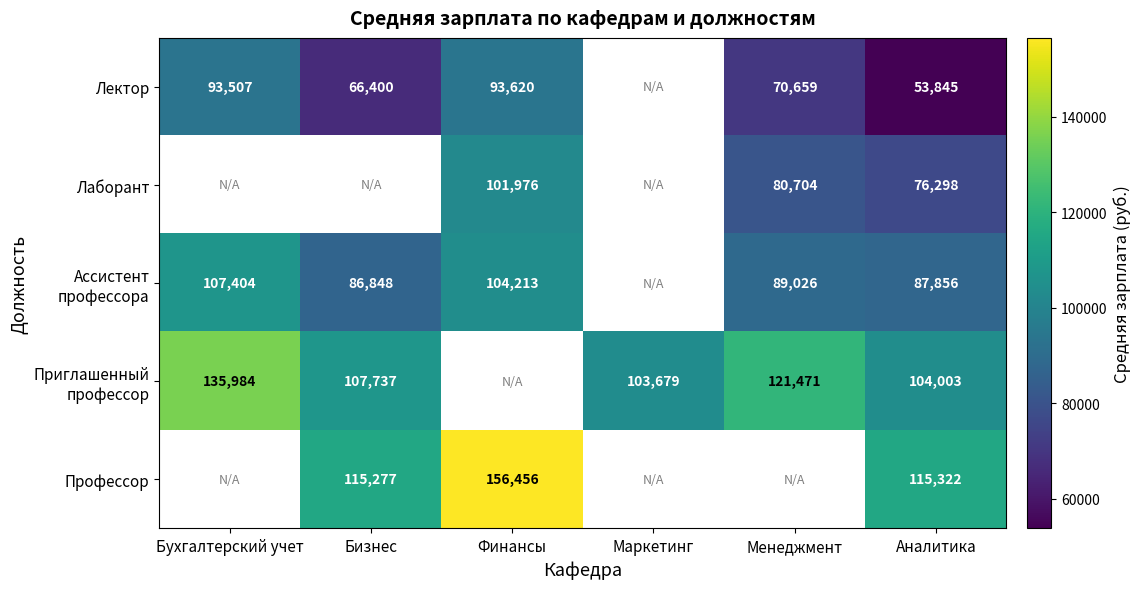

What is the difference between the Приглашенный профессор values at Бухгалтерский учет and Менеджмент?

14513.0